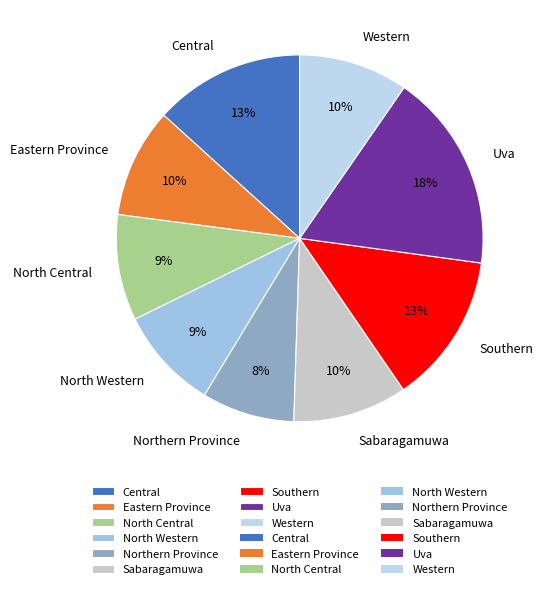

Count the number of slices in the pie.

9